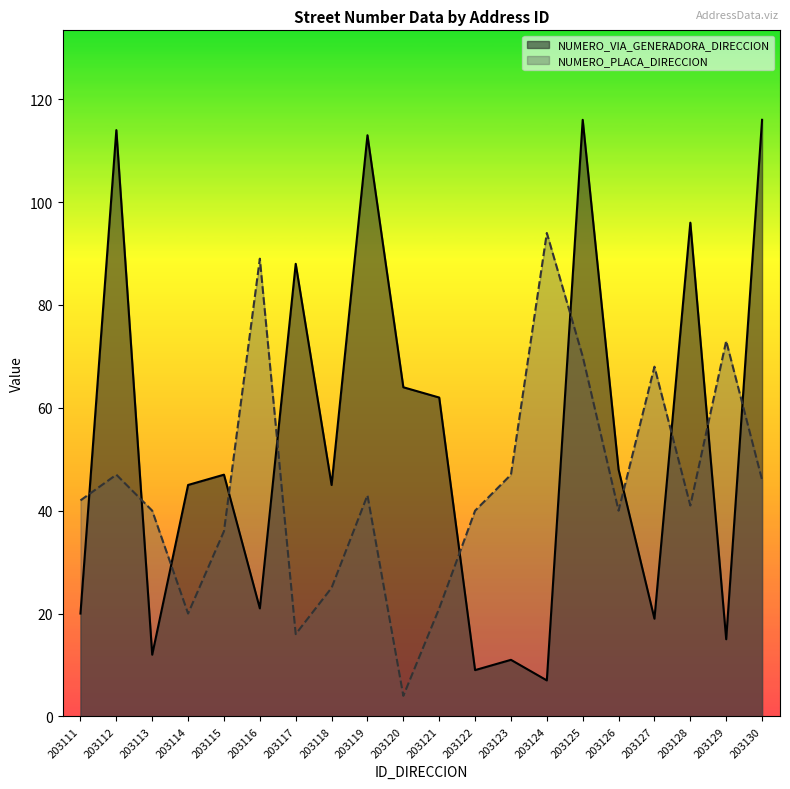

At which category does NUMERO_PLACA_DIRECCION reach its first local peak?

203112